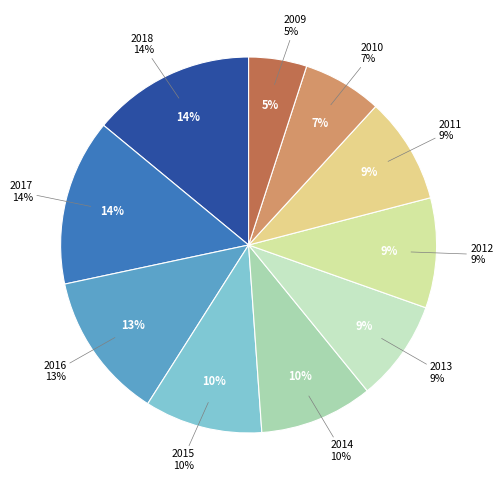

Does 2016 represent more than half of the total?

No